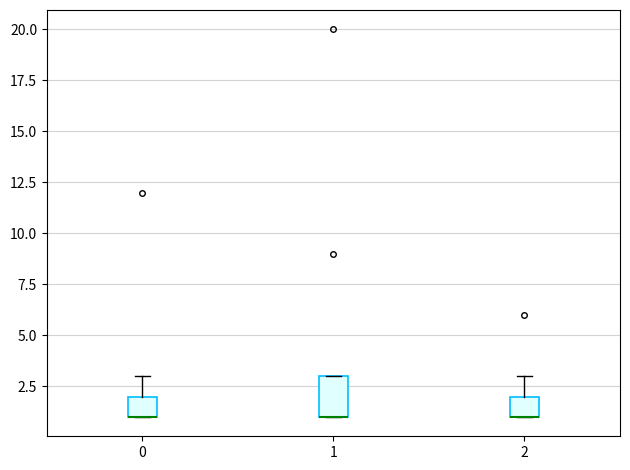

Where is the upper edge of the box at x = 2 on the y-axis? The values are not printed on the chart, so give them approximately, as read against the axis.

2